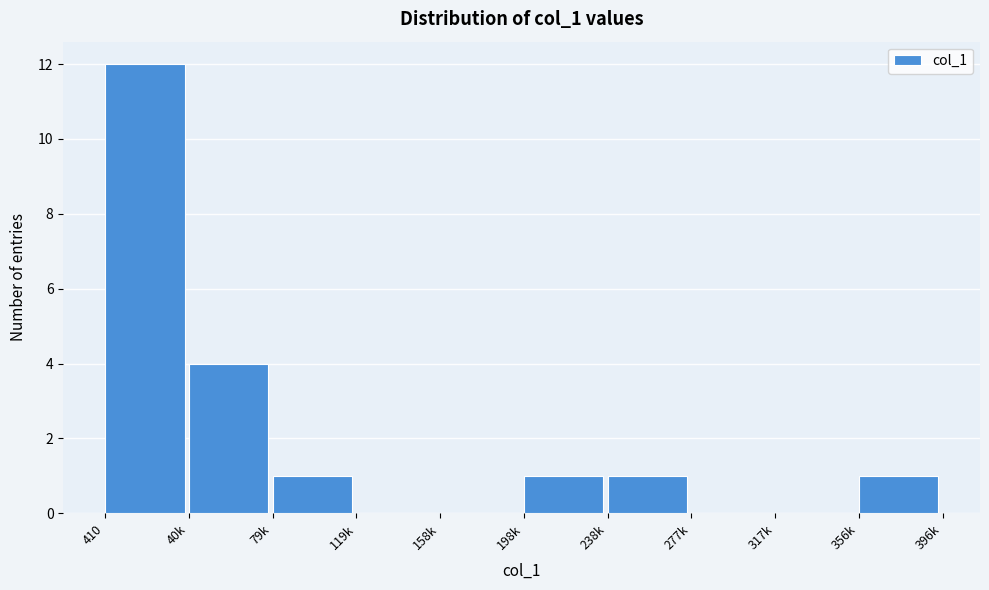

Reading right to left, transcribe all the data shown in this chart.

356k=1	317k=0	277k=0	238k=1	198k=1	158k=0	119k=0	79k=1	40k=4	410=12